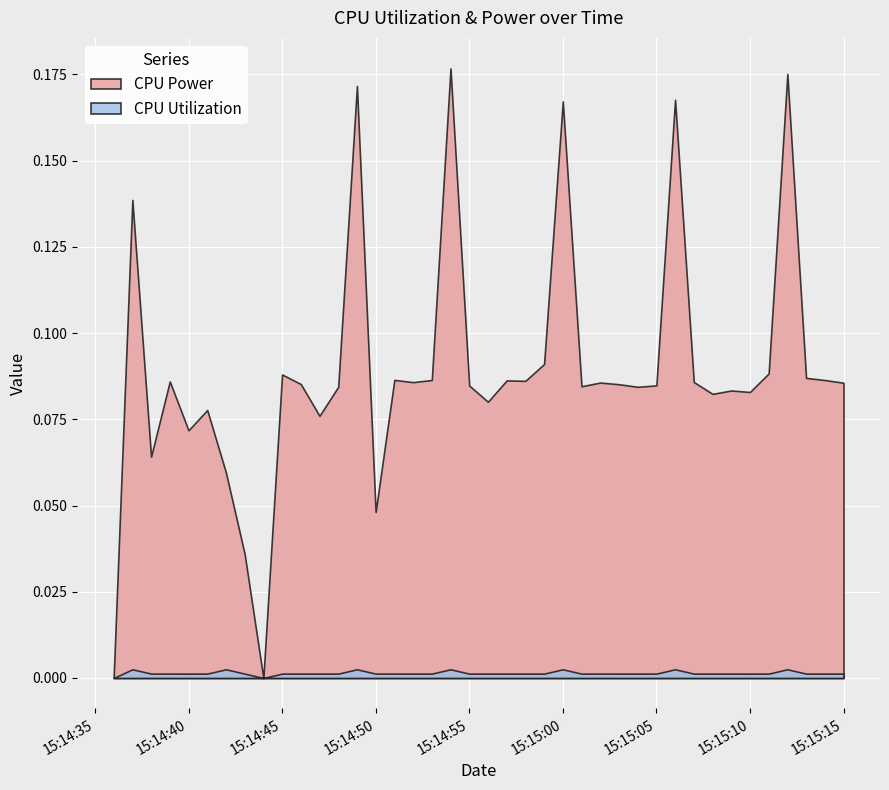

What is the difference between the second highest and minimum values in the CPU Power series?

0.2